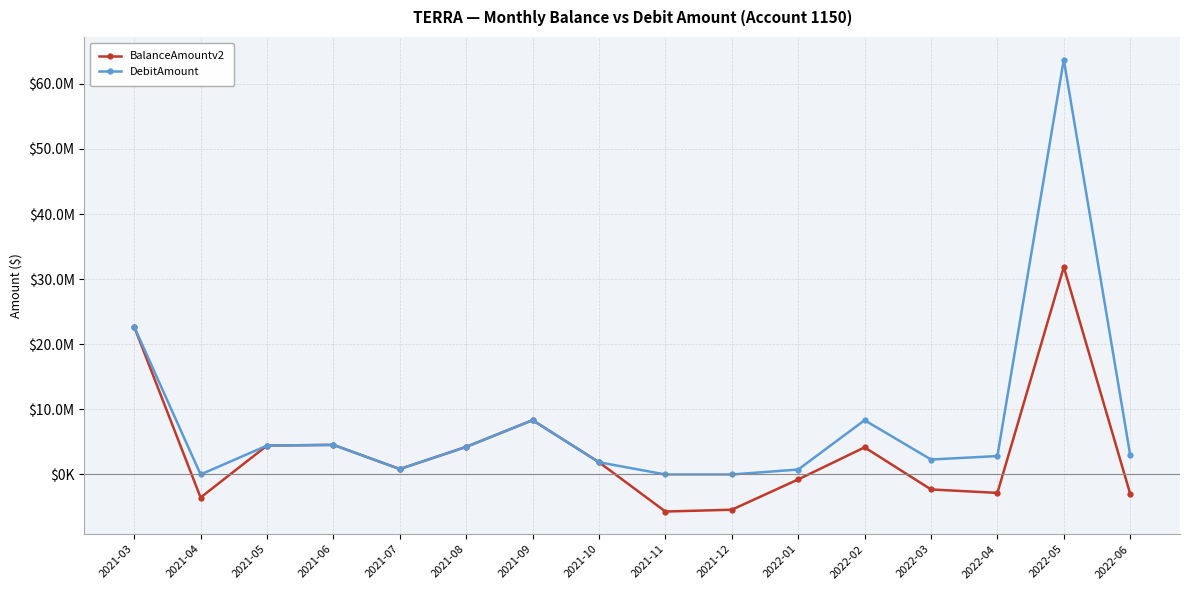

At which category does DebitAmount reach its first local peak?

2021-06